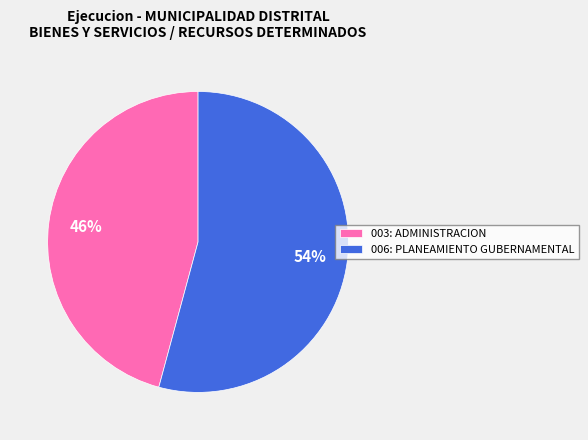

Which slice represents more than half of the pie?

006: PLANEAMIENTO GUBERNAMENTAL